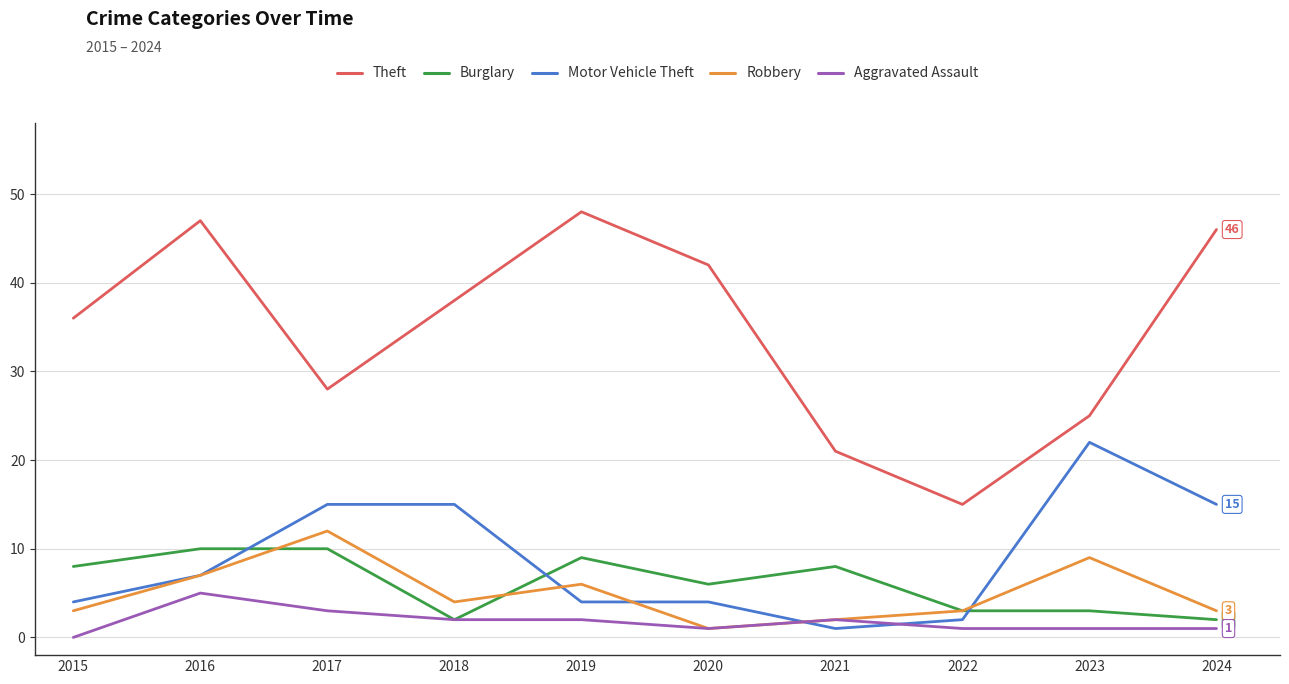

What is the total value across all series at 2020?

54